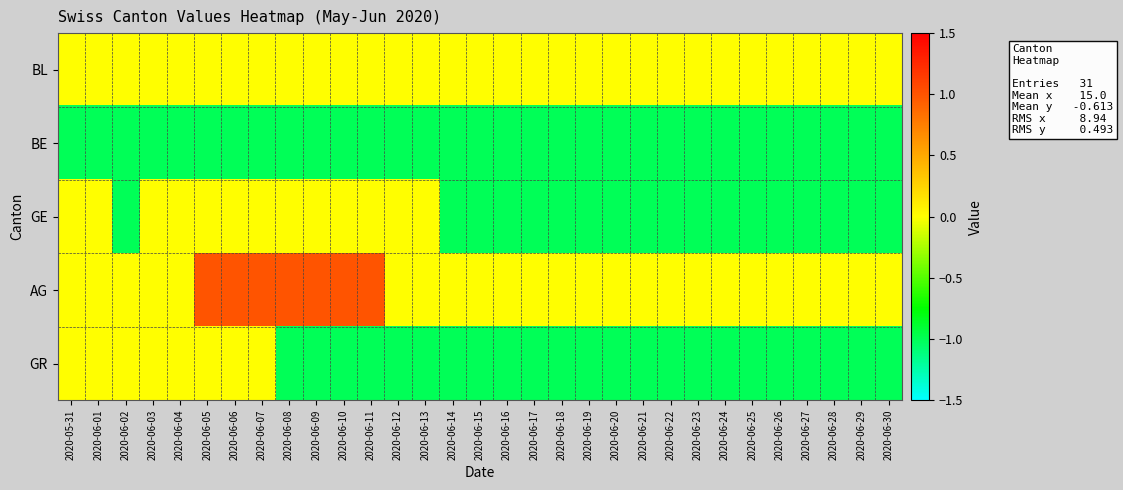

What is the difference between the highest and lowest values at 2020-06-29?

1